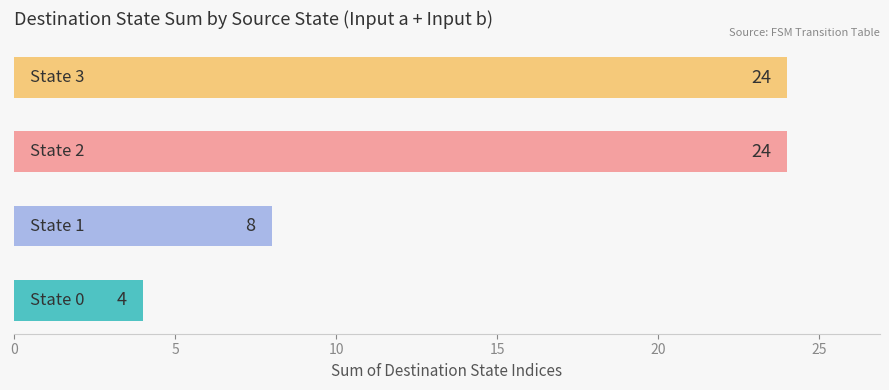

How many data points are less than 24?

2